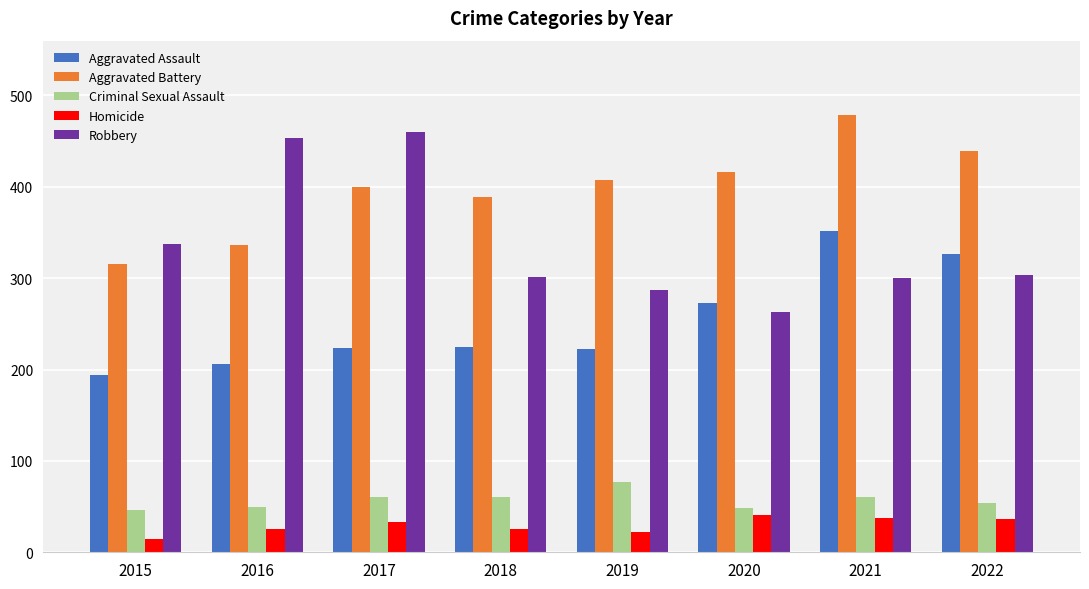

How many values in the Robbery series are below 303?

4